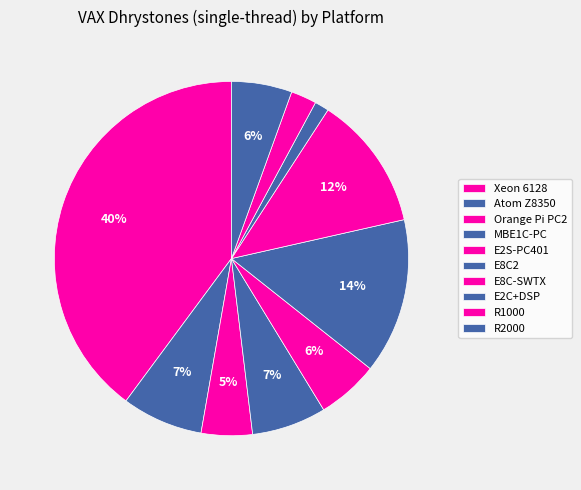

What is the largest slice in the pie chart?

Xeon 6128